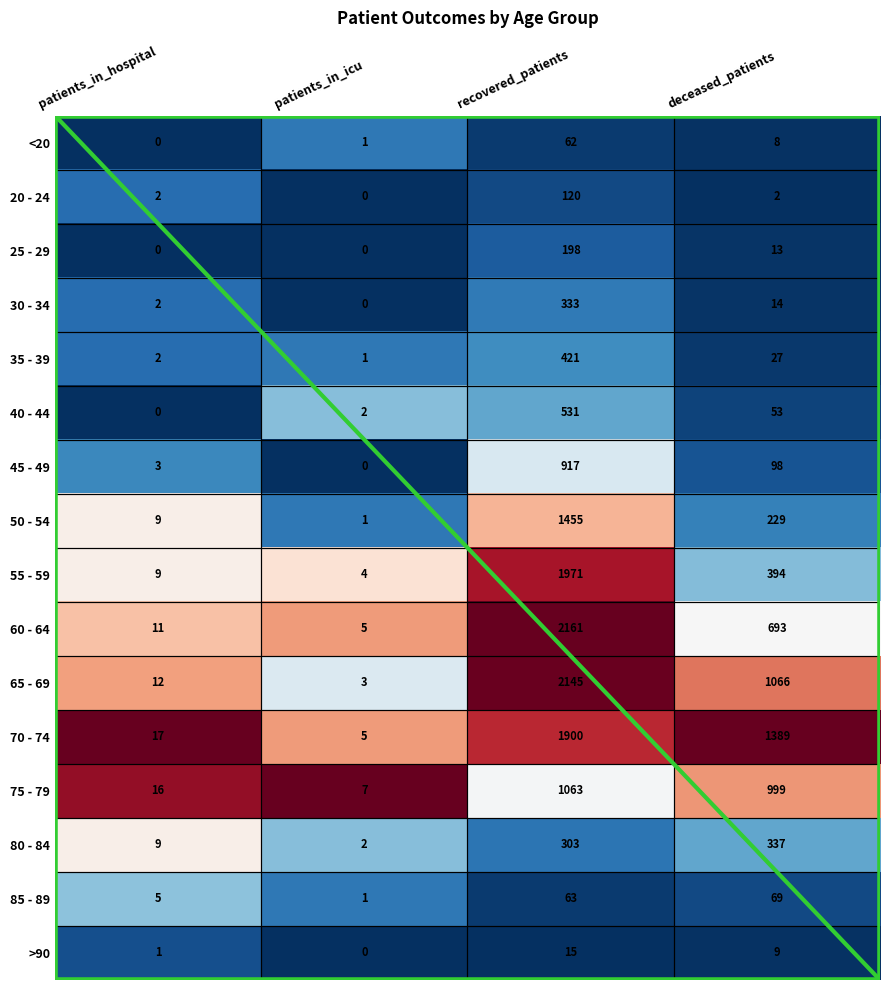

What is the difference between the second highest and minimum values in the 45 - 49 series?

98